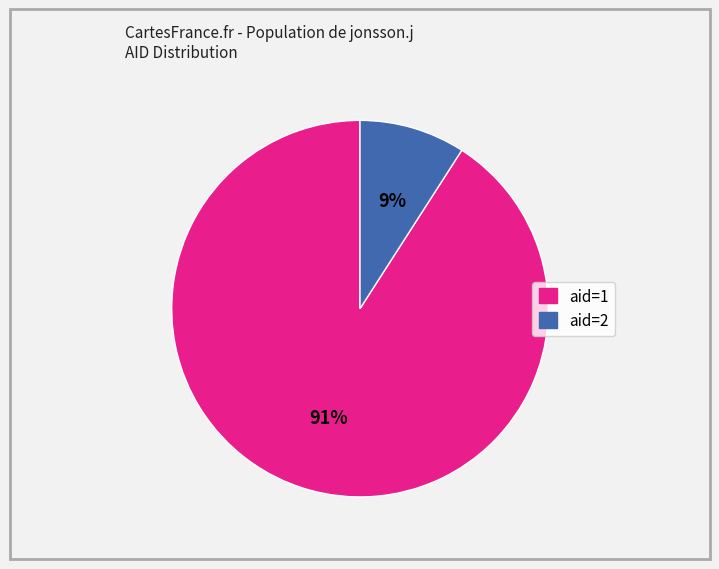

To the nearest percent, what is the combined percentage of aid=2 and aid=1?

100%